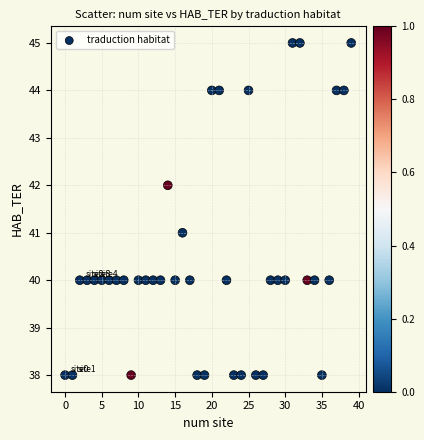

What is the range of Y values (max minus min)?

7